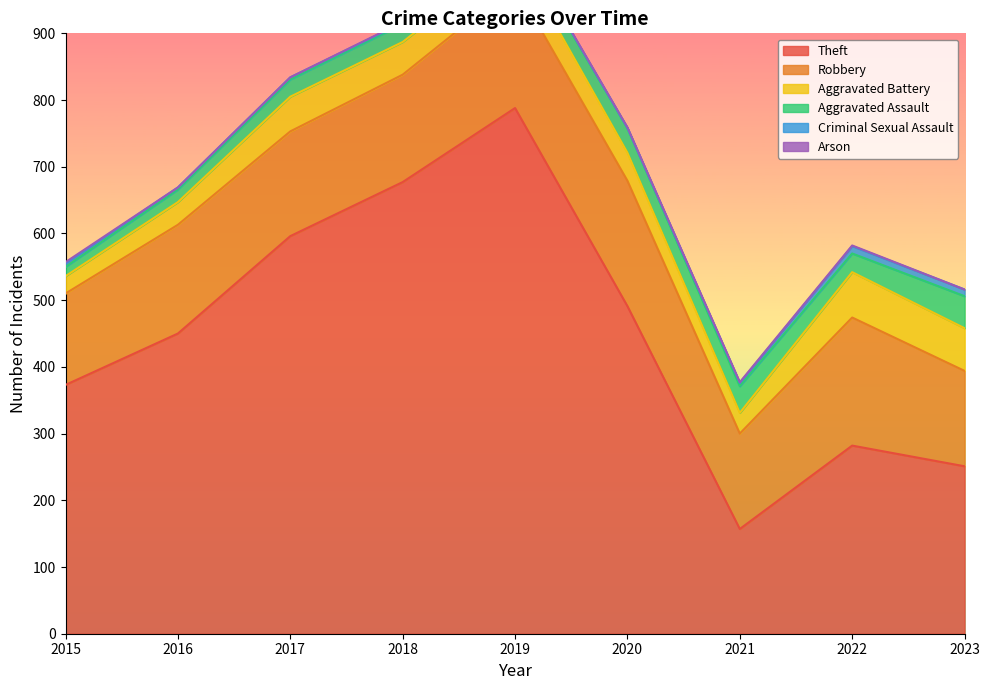

True or false: Aggravated Assault has a value of 39 at 2022.

False